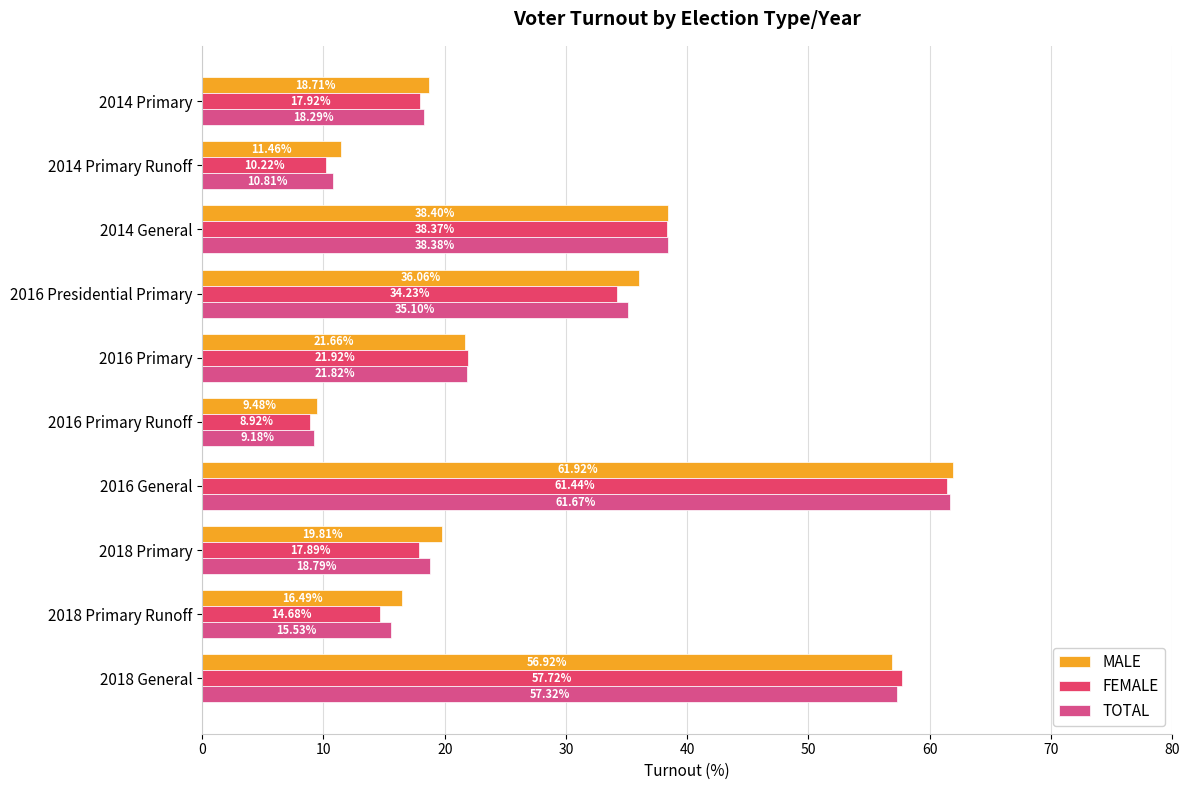

What are all the series names shown in the legend?

MALE, FEMALE, TOTAL